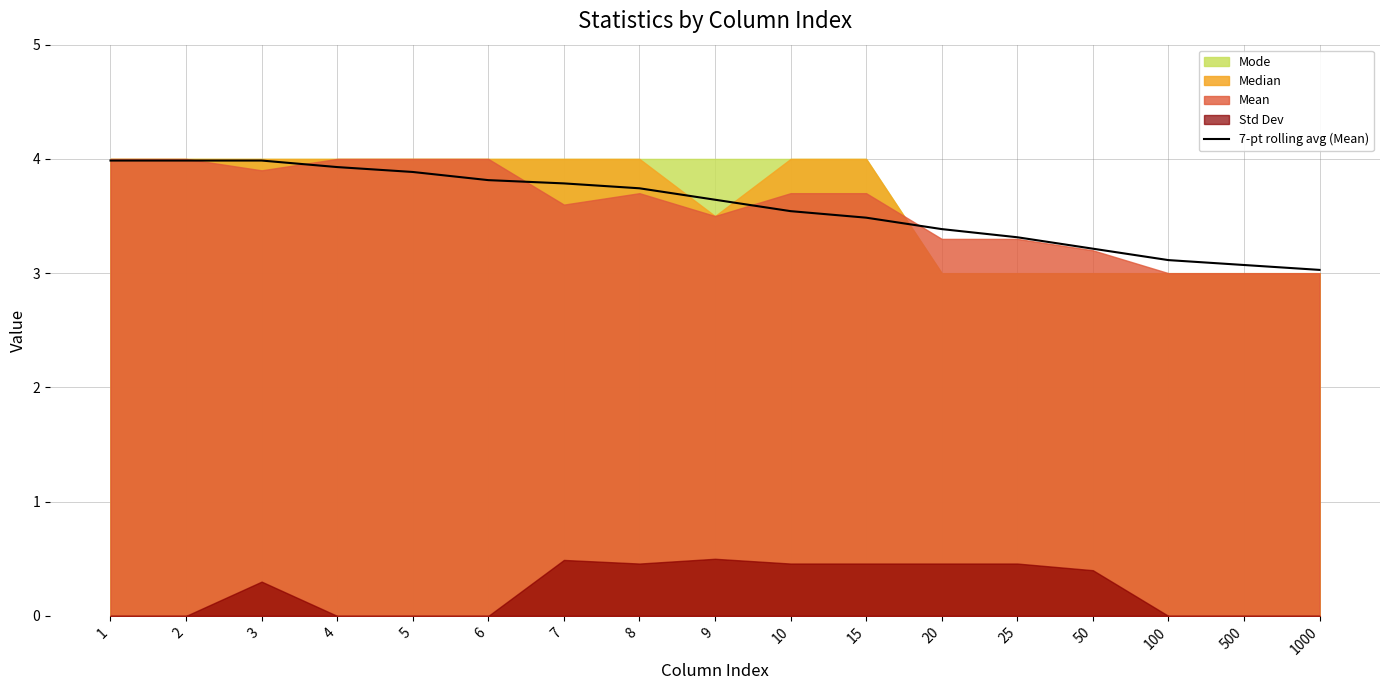

Which category has the highest value across all series?

1